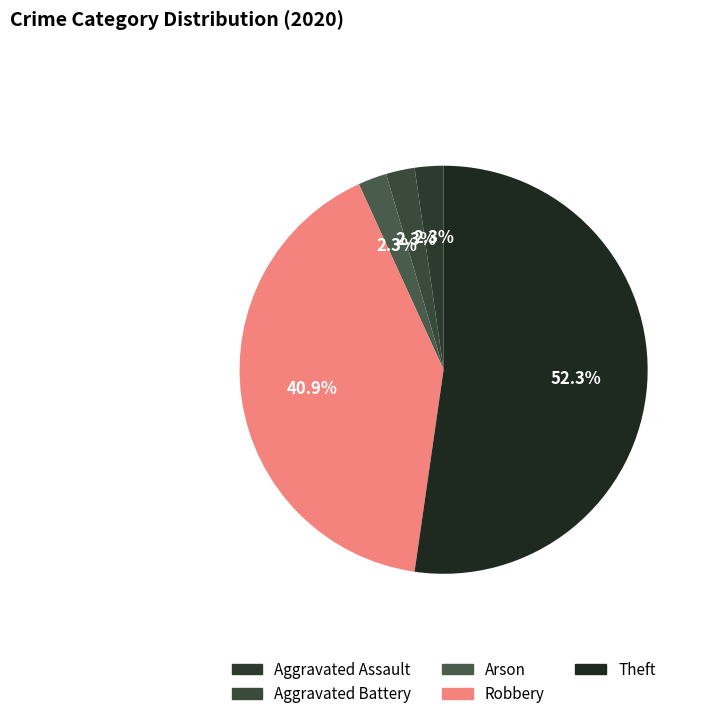

To the nearest percent, what portion does Aggravated Battery represent?

2%